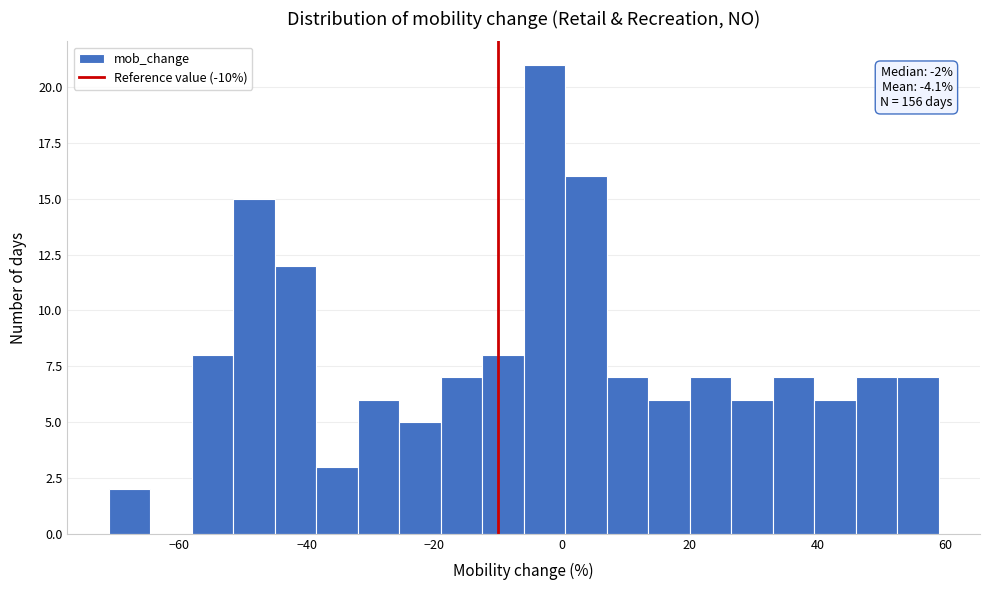

Around what value on the x-axis is the tallest bar? Give the approximate position of its centre, as read against the axis.

-2